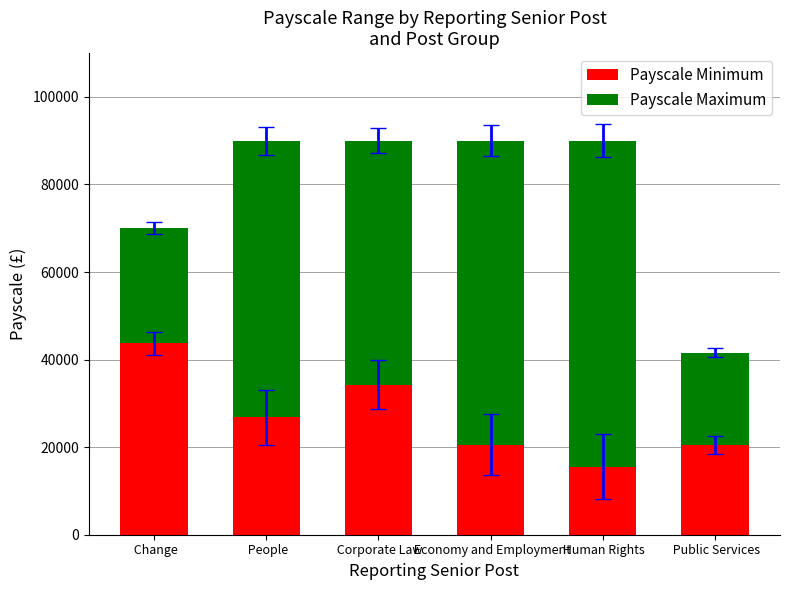

The value of Payscale Minimum at  Change is 43680. True or false?

True